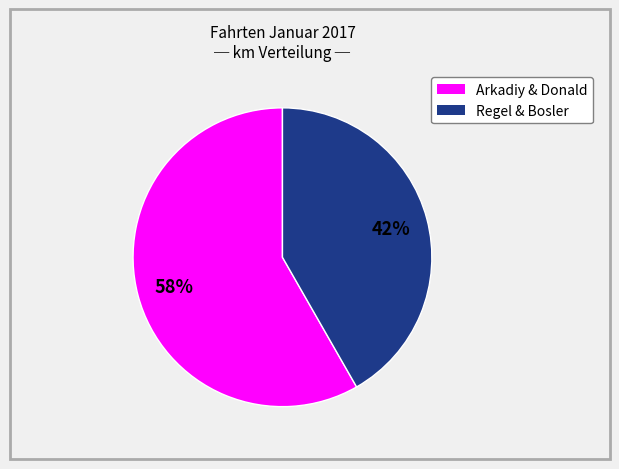

Rank the categories by value from highest to lowest.

Arkadiy & Donald, Regel & Bosler